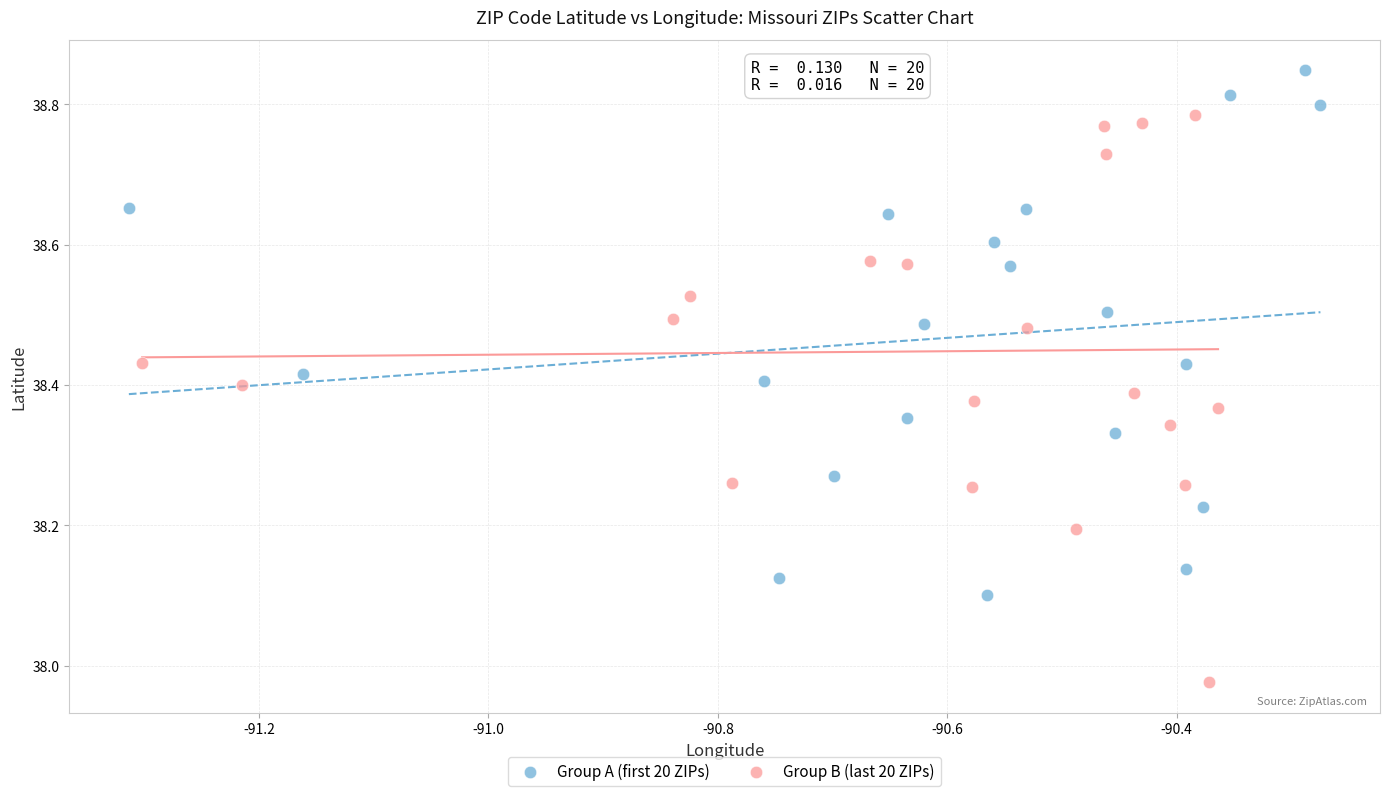

What are all the series names shown in the legend?

Group A (first 20 ZIPs), Group B (last 20 ZIPs)